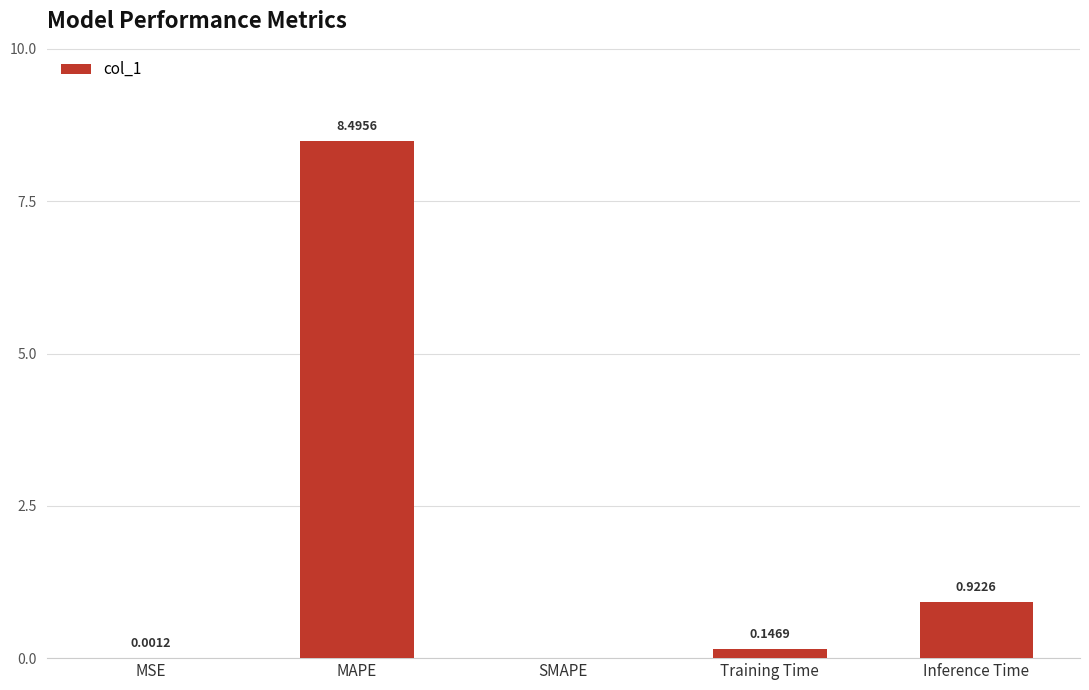

What is the change in value from MSE to MAPE?

+8.5